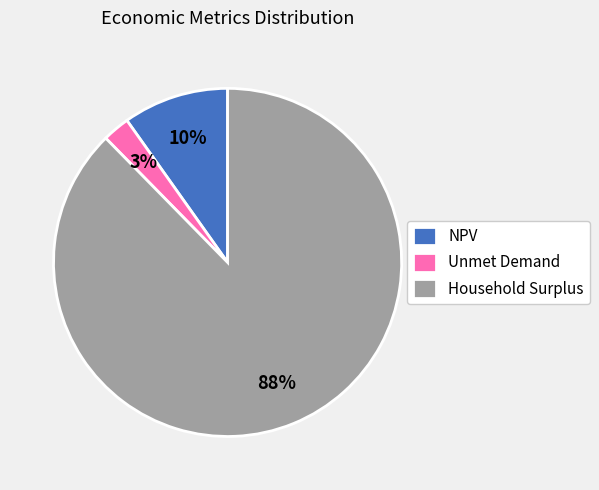

Rank the categories by value from highest to lowest.

Household Surplus, NPV, Unmet Demand